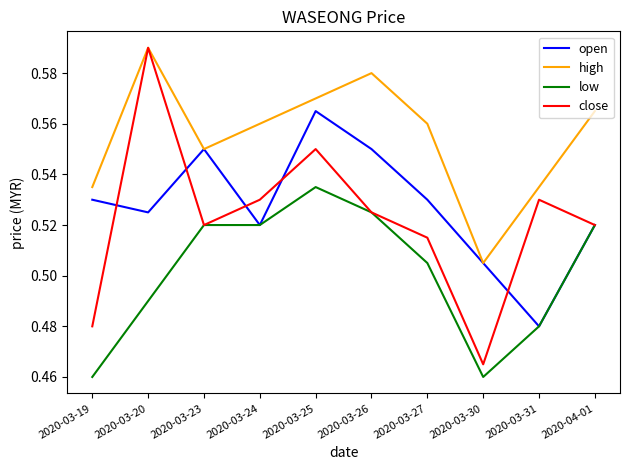

What is the sum of all open values?

5.3